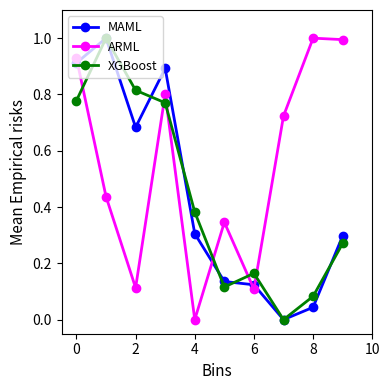

What is the maximum value shown in the chart?

1.0